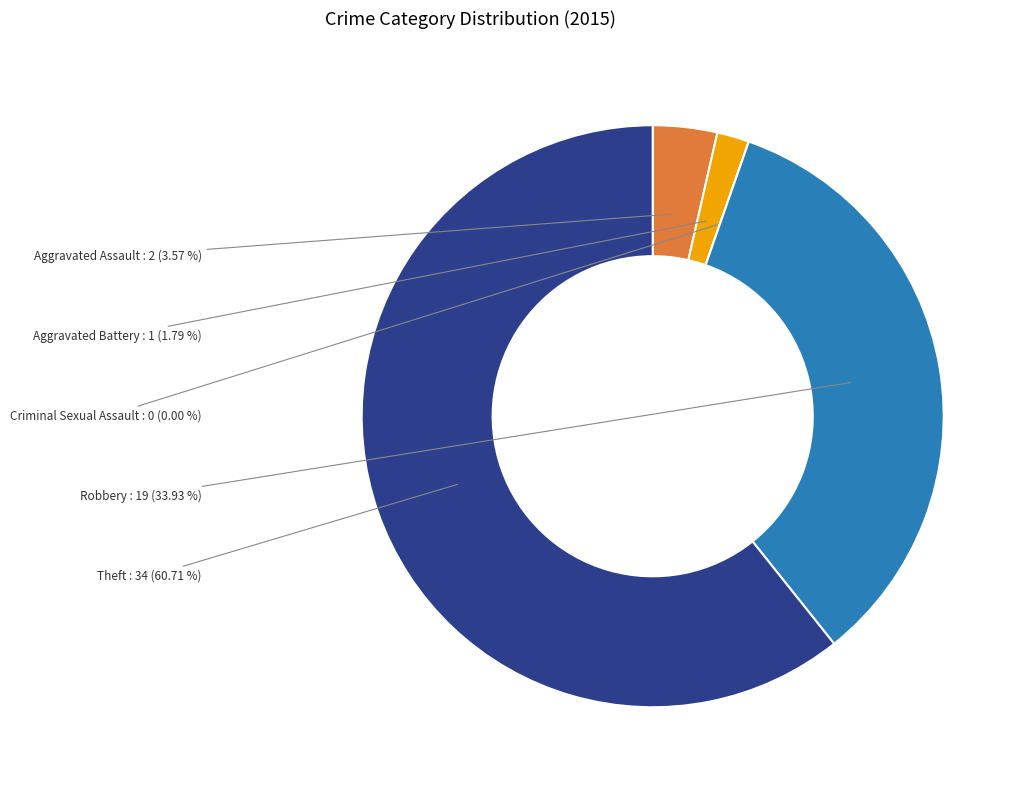

Count the number of slices in the pie.

5